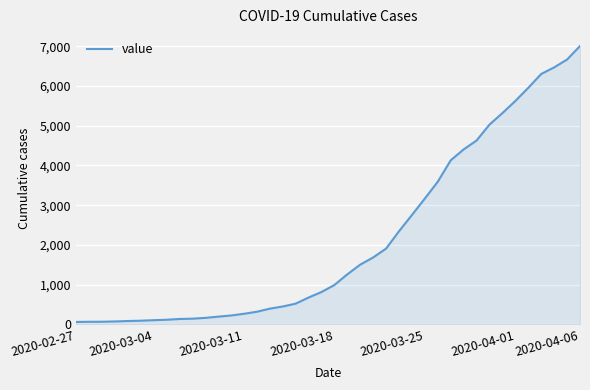

What is the maximum value shown in the chart?

7003